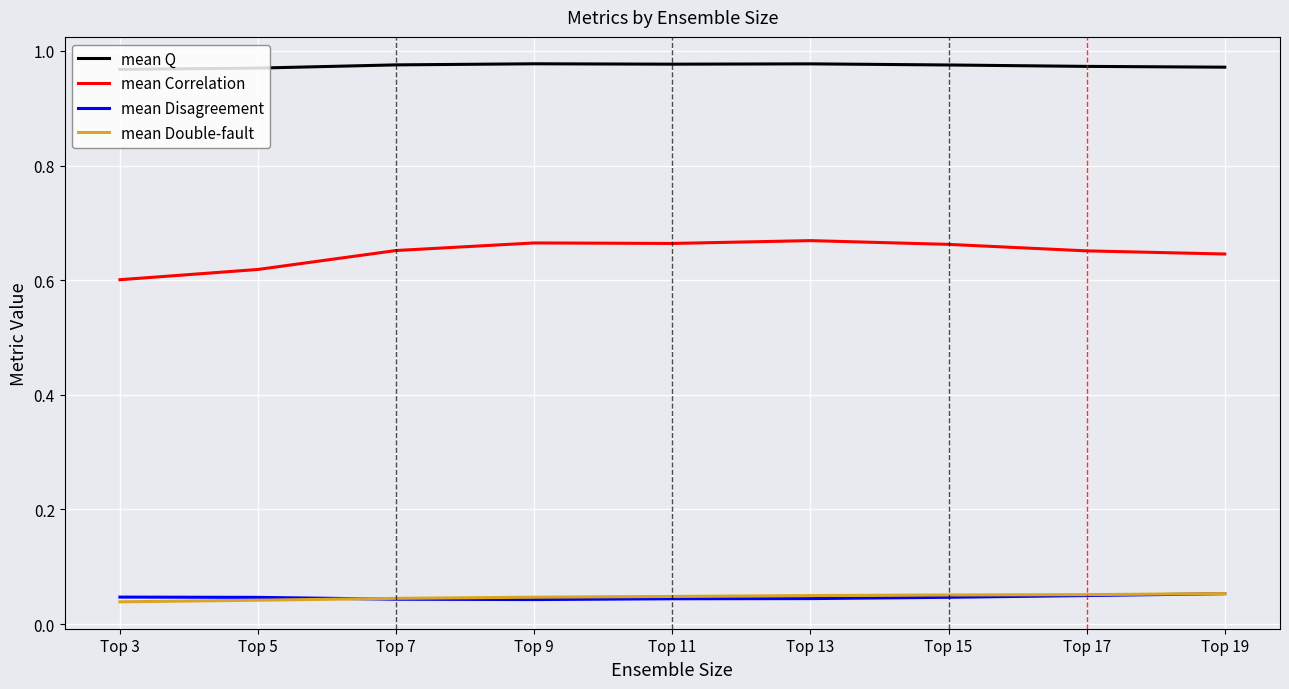

What is the difference between the highest and lowest values at Top 11?

0.9